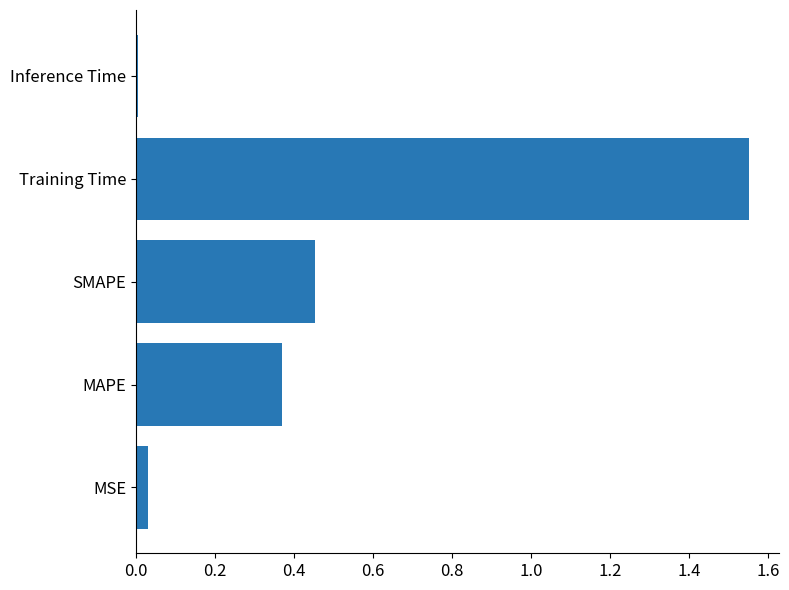

At which category does the chart reach its minimum across all series?

Inference Time